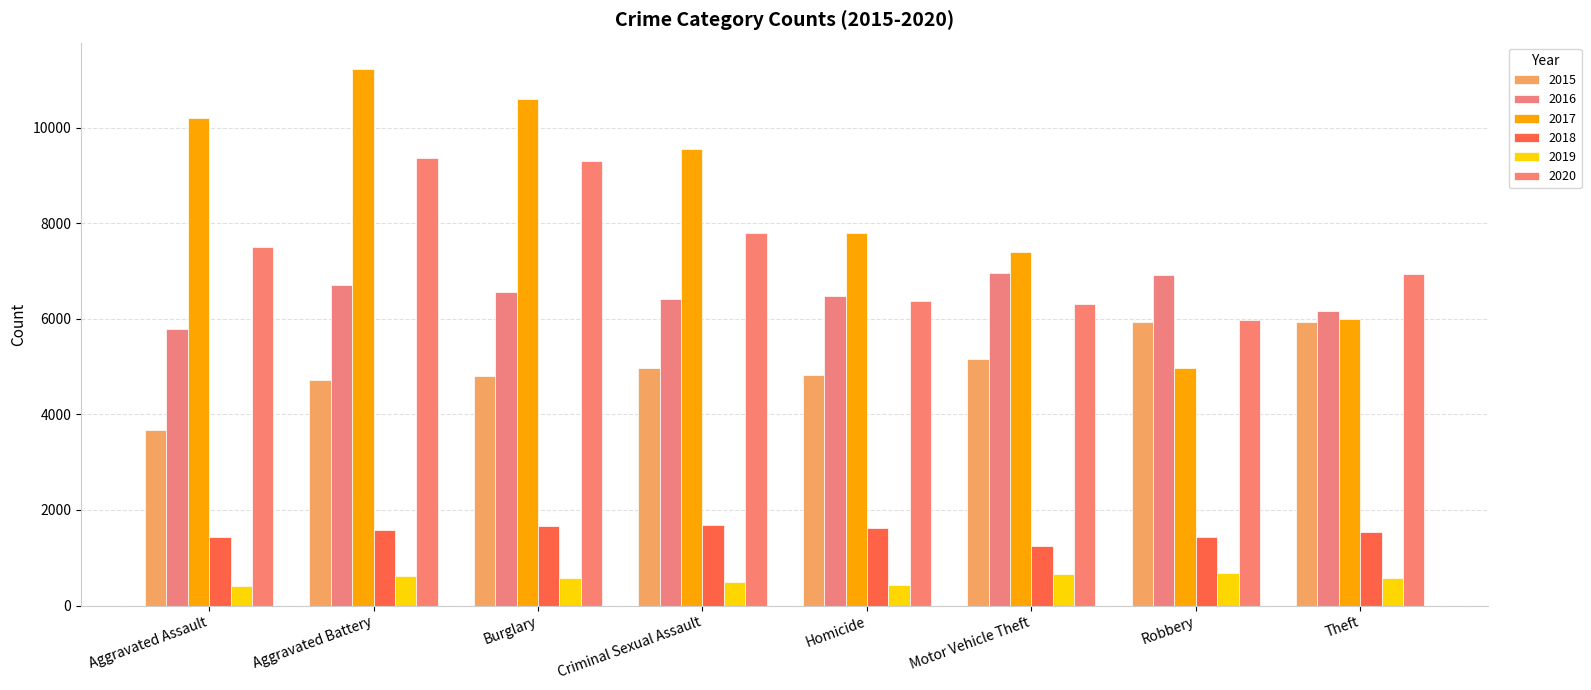

How many data points does each series have?

8